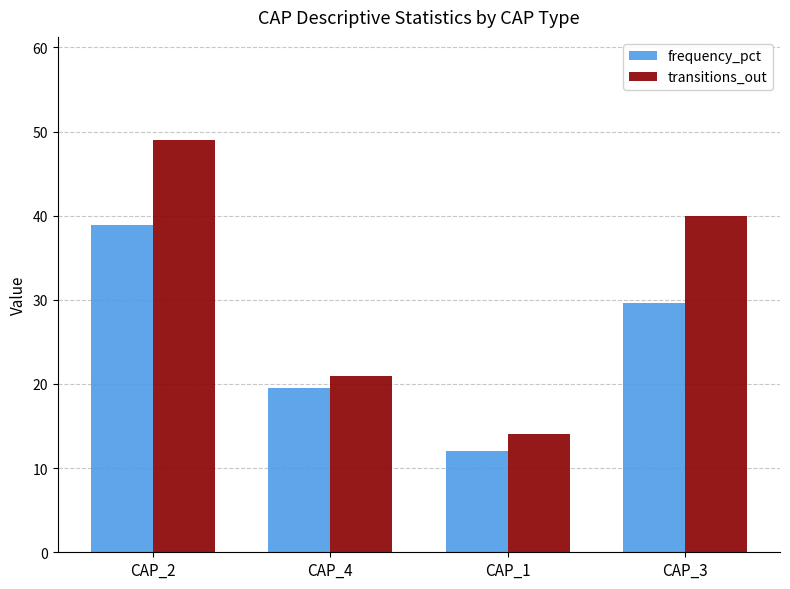

Count the number of data series in this chart.

2